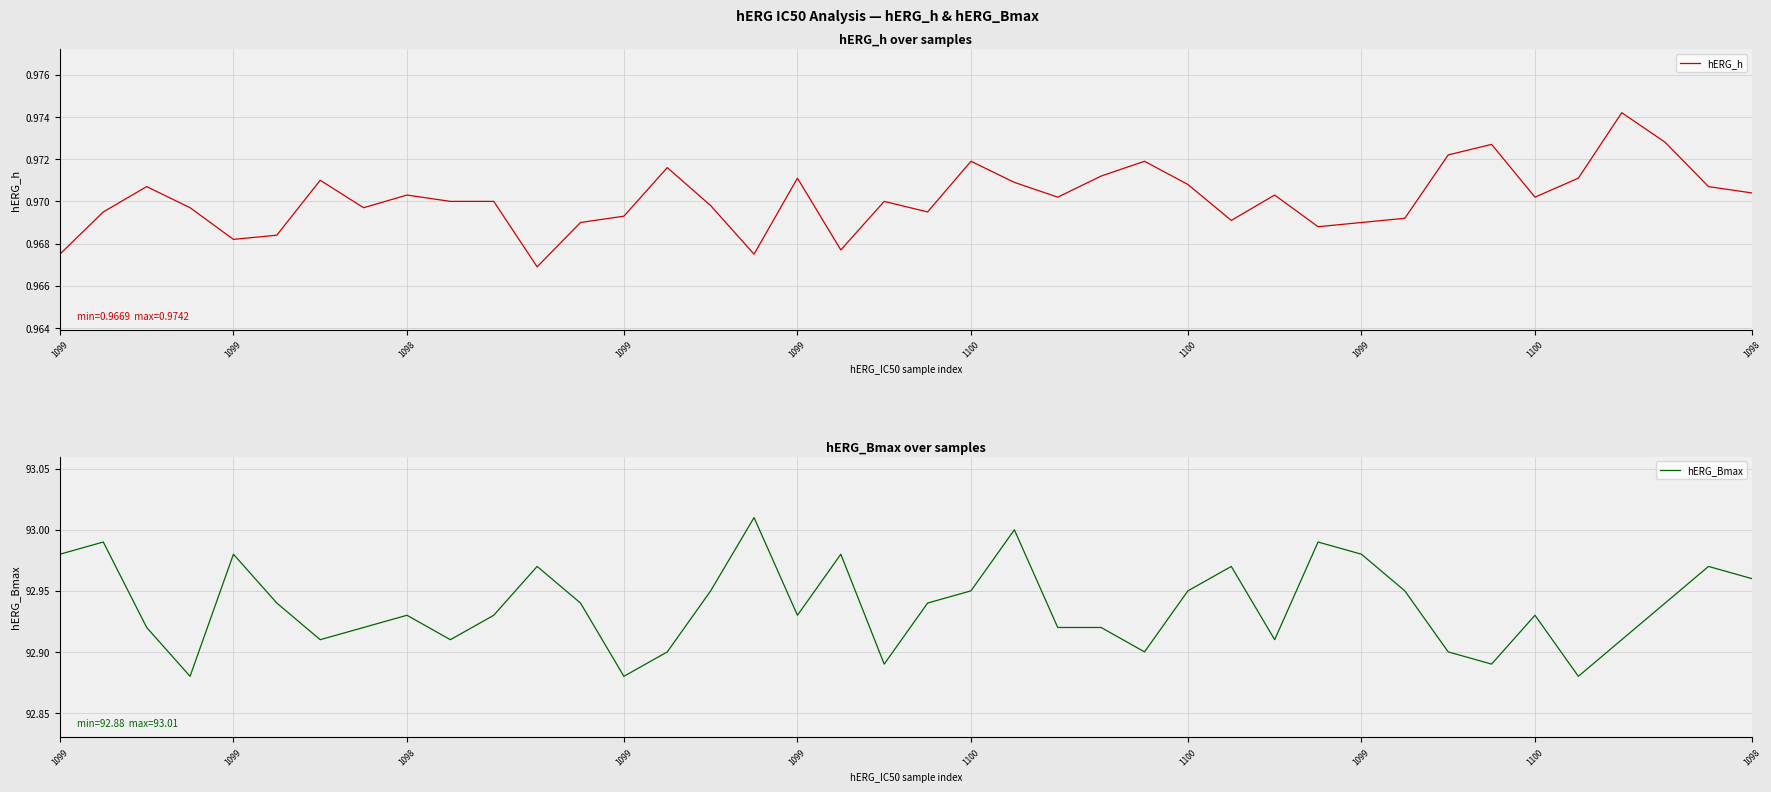

Where is the first local maximum for hERG_h?

1098